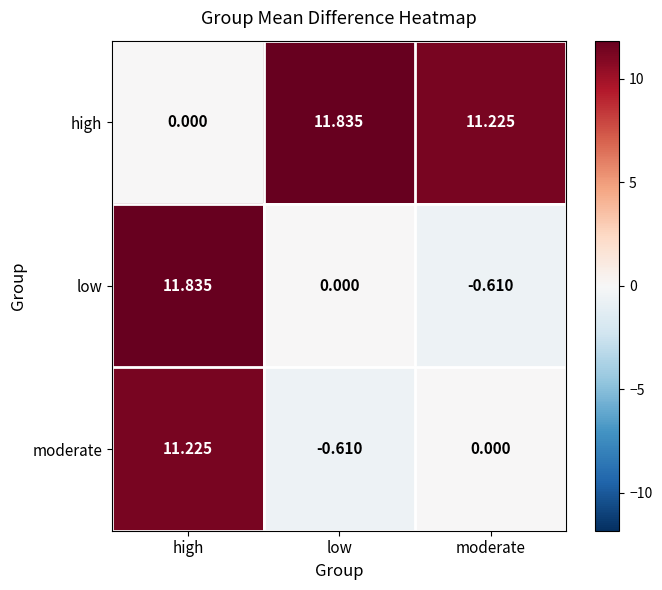

At which label does high first exceed 11?

low